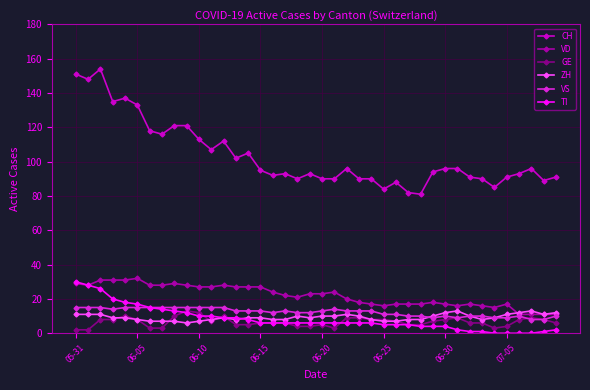

Does the chart have visible grid lines?

Yes